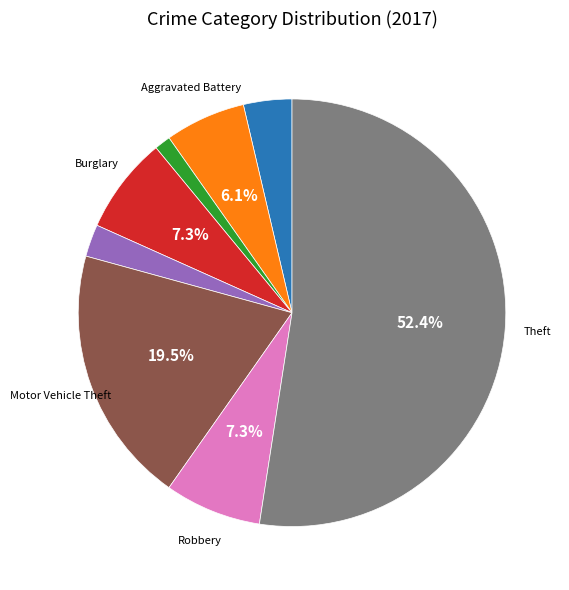

Does any single category account for the majority?

Yes